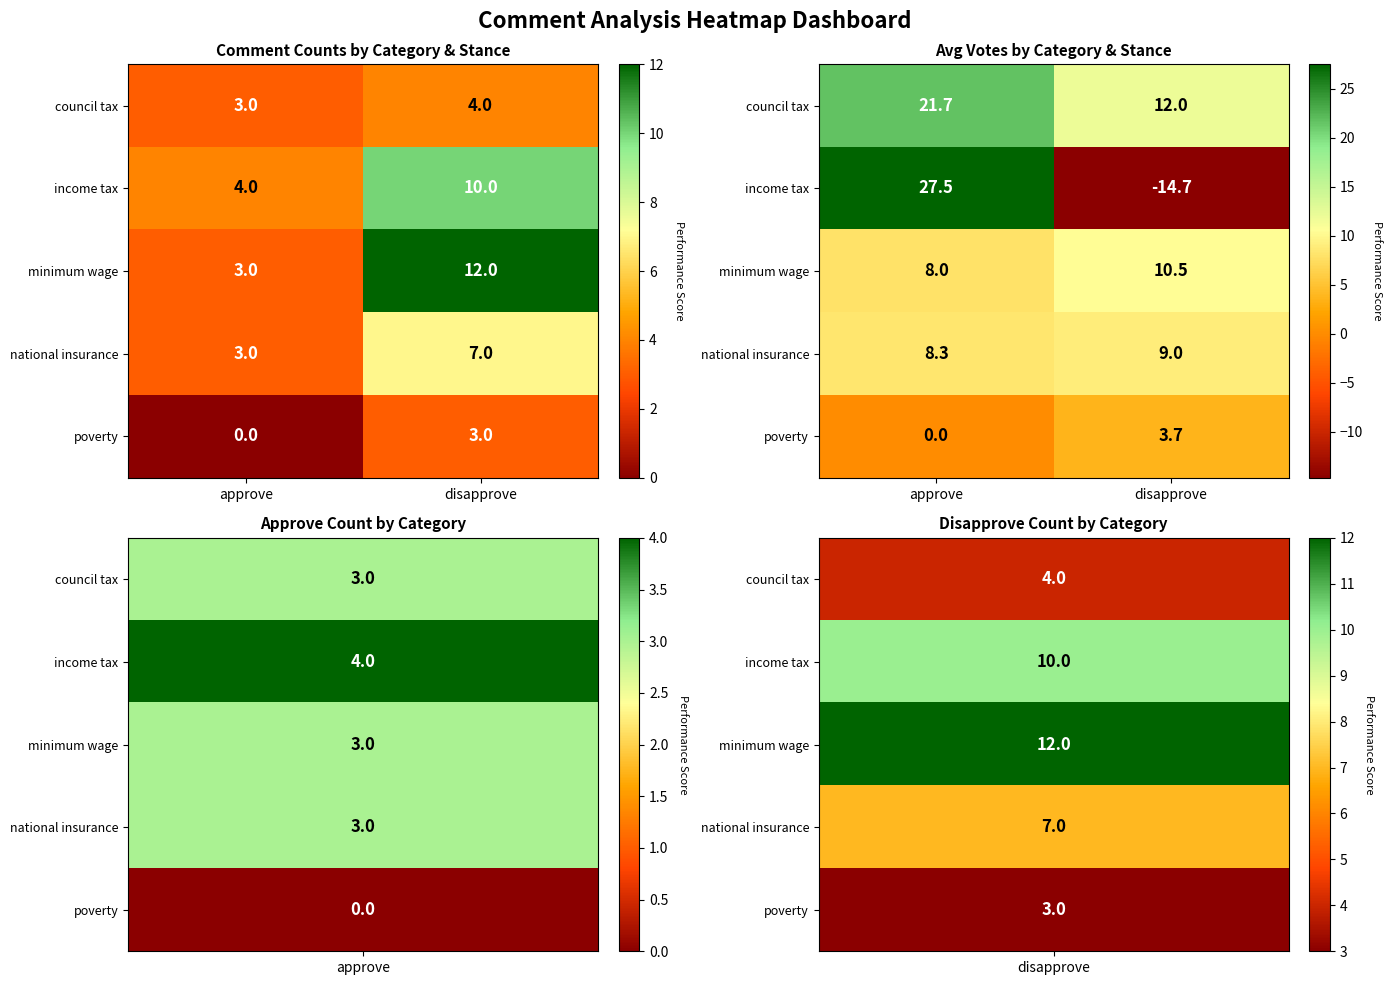

How many data points does each series have?

2